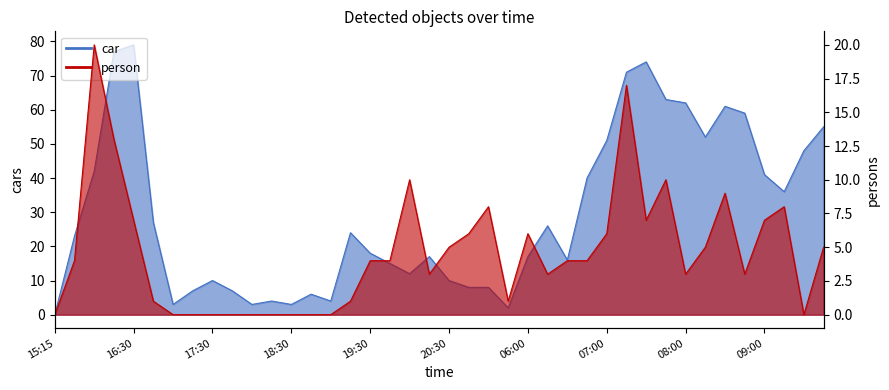

Which category has the lowest value in the person series?

15:15